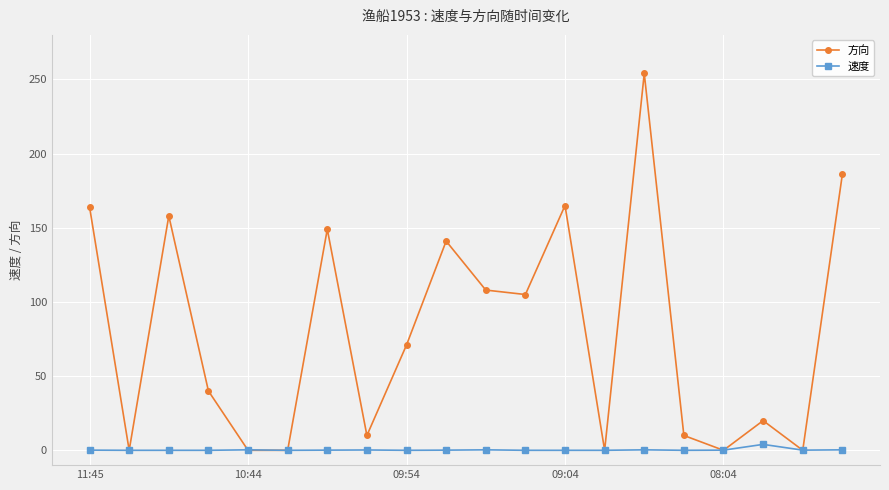

Which series has the largest range (max minus min)?

方向